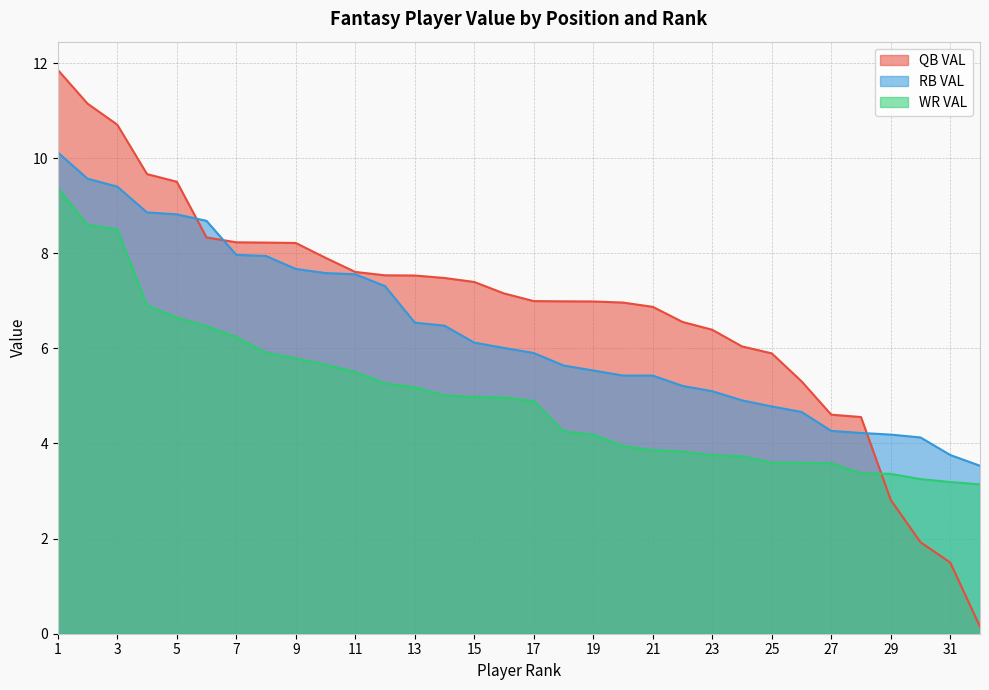

Is the value of RB VAL at 28 greater than the value of QB VAL at 26?

No